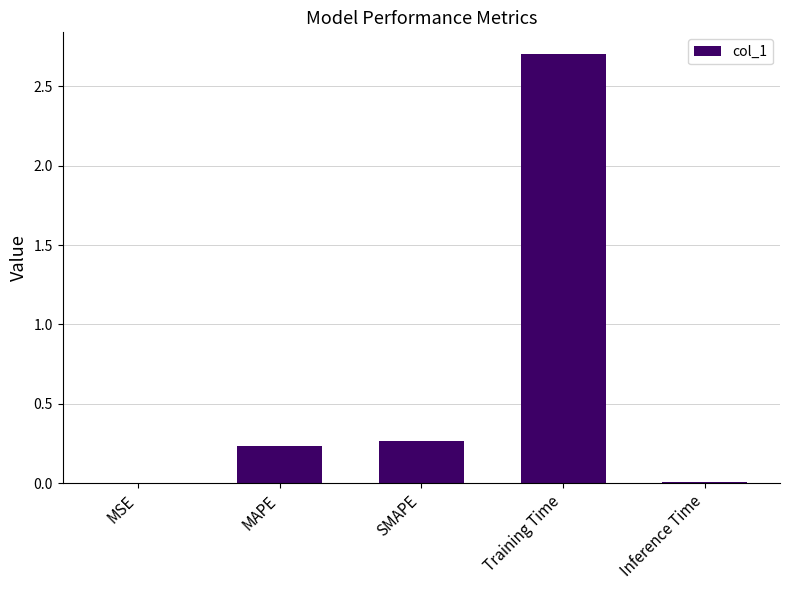

The value at SMAPE is 0.5. True or false?

False